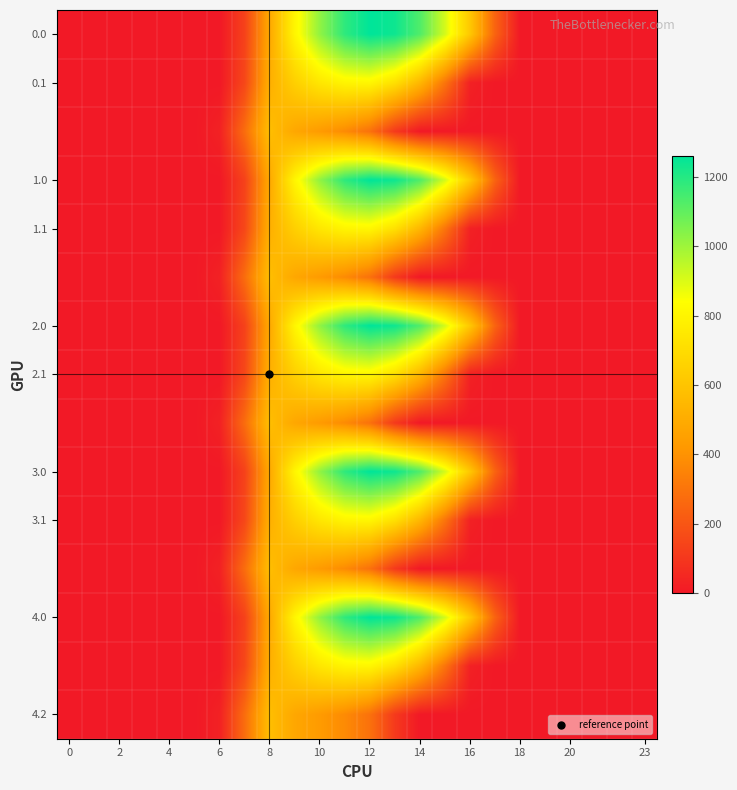

Count the number of categories in the chart.

24